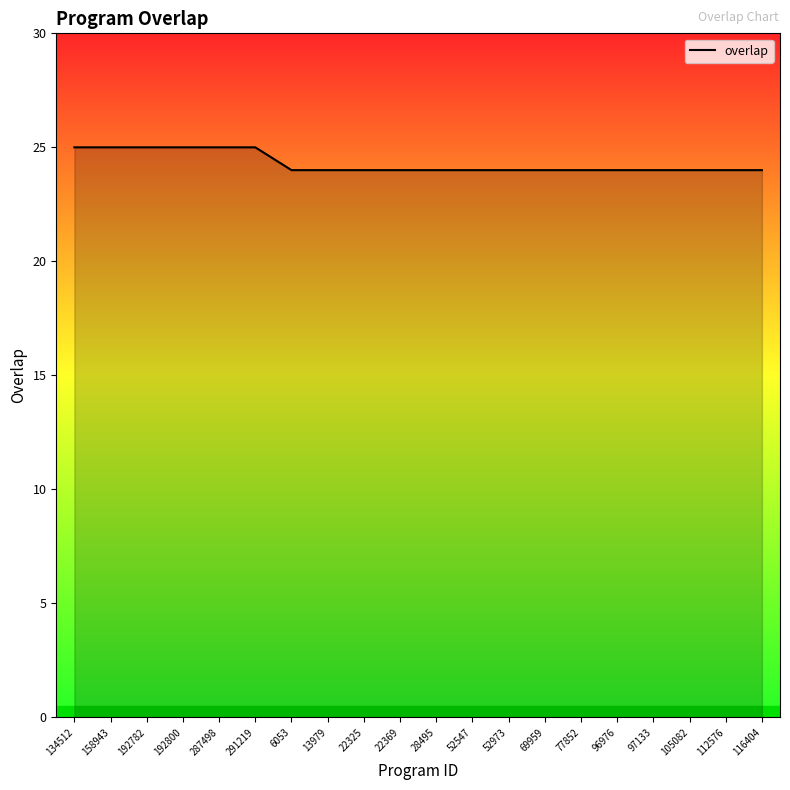

Which has a higher value, 134512 or 105082?

134512